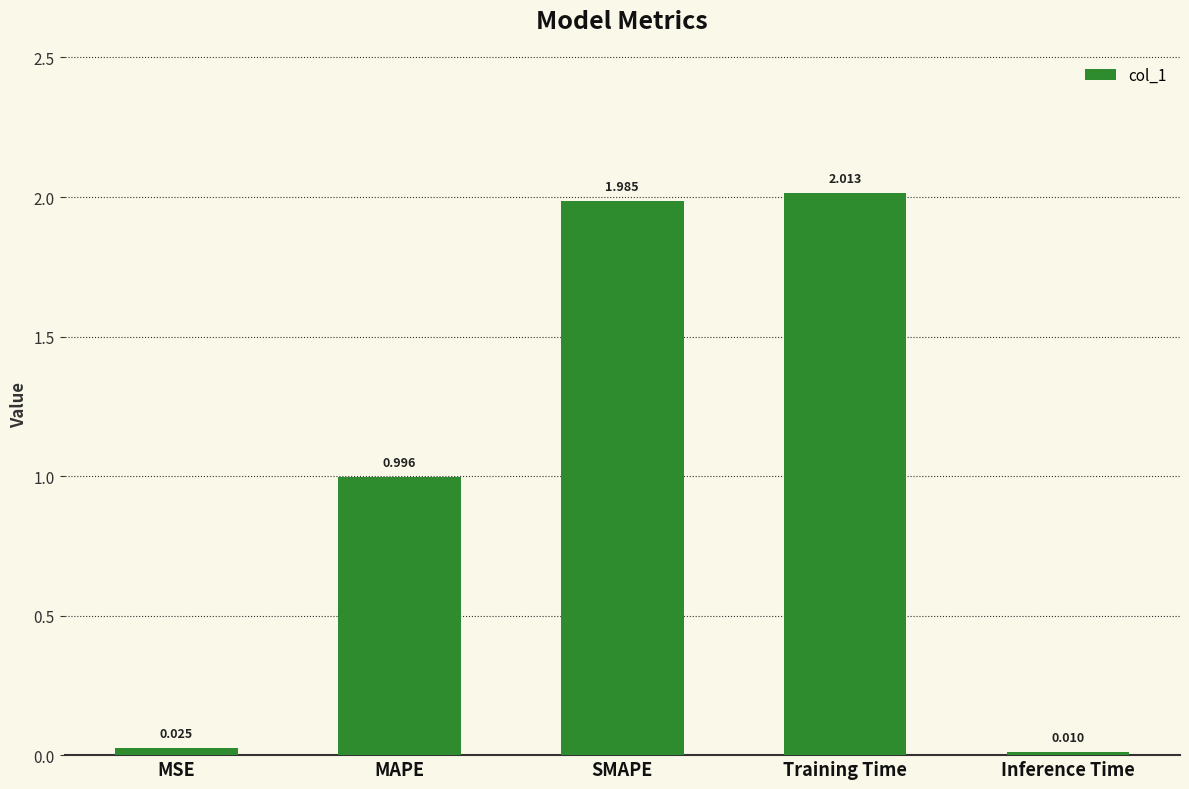

The chart shows a value of 2.6 at Training Time. True or false?

False